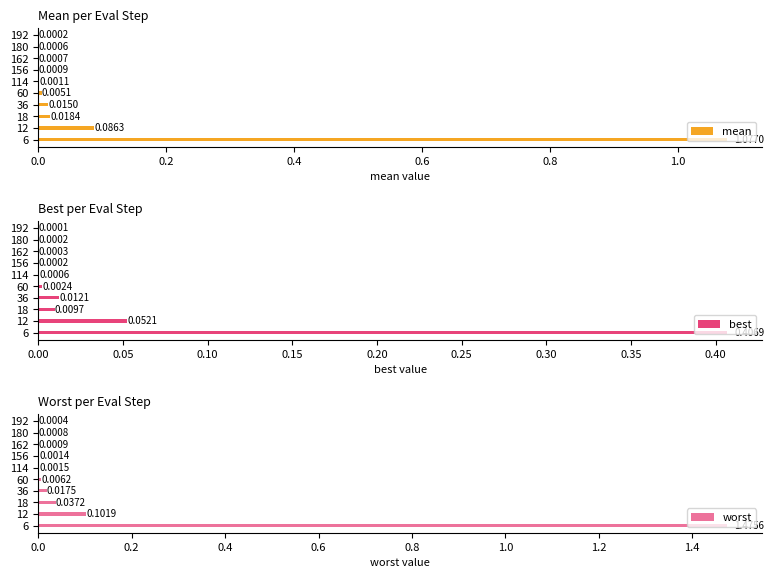

Where is worst nearest to the value 0?

192